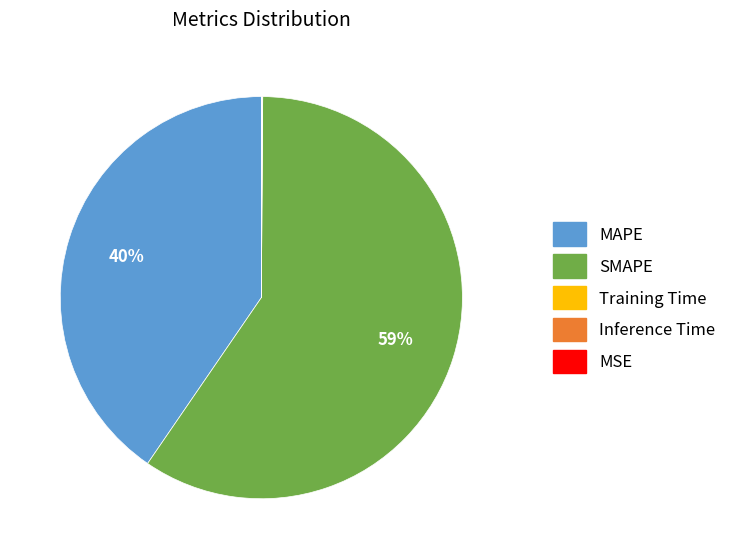

Does SMAPE account for over 50% of the chart?

Yes